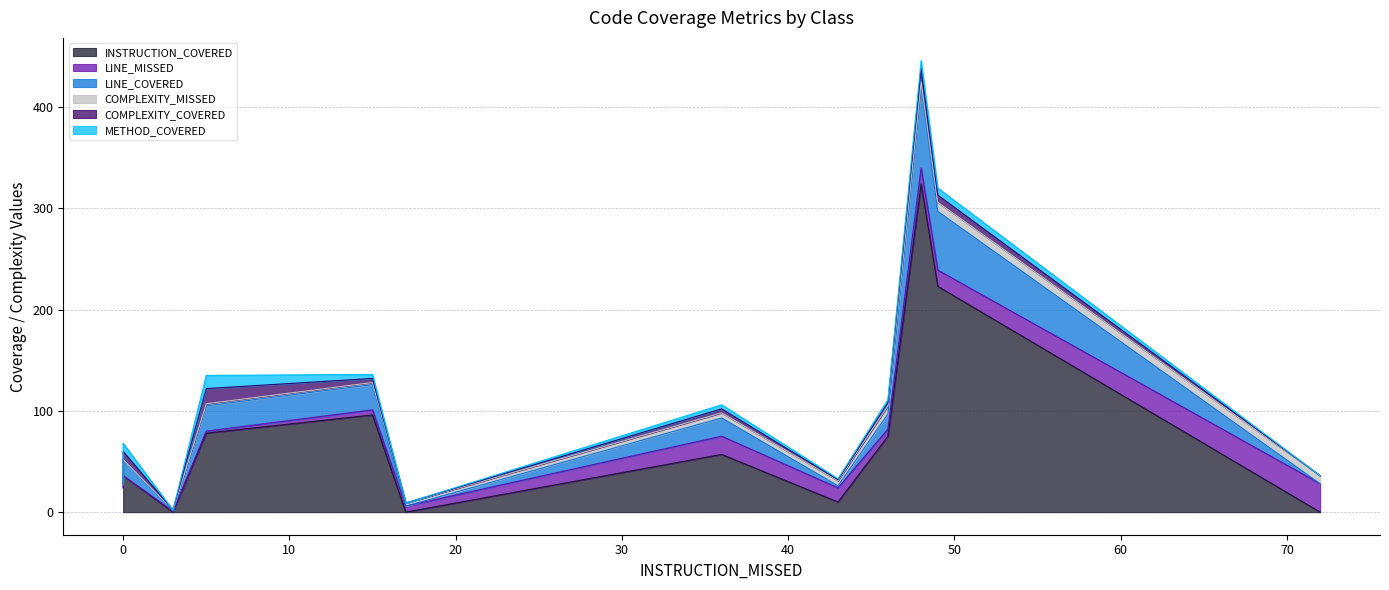

True or false: LINE_COVERED has a value of 39 at Ticket.

False